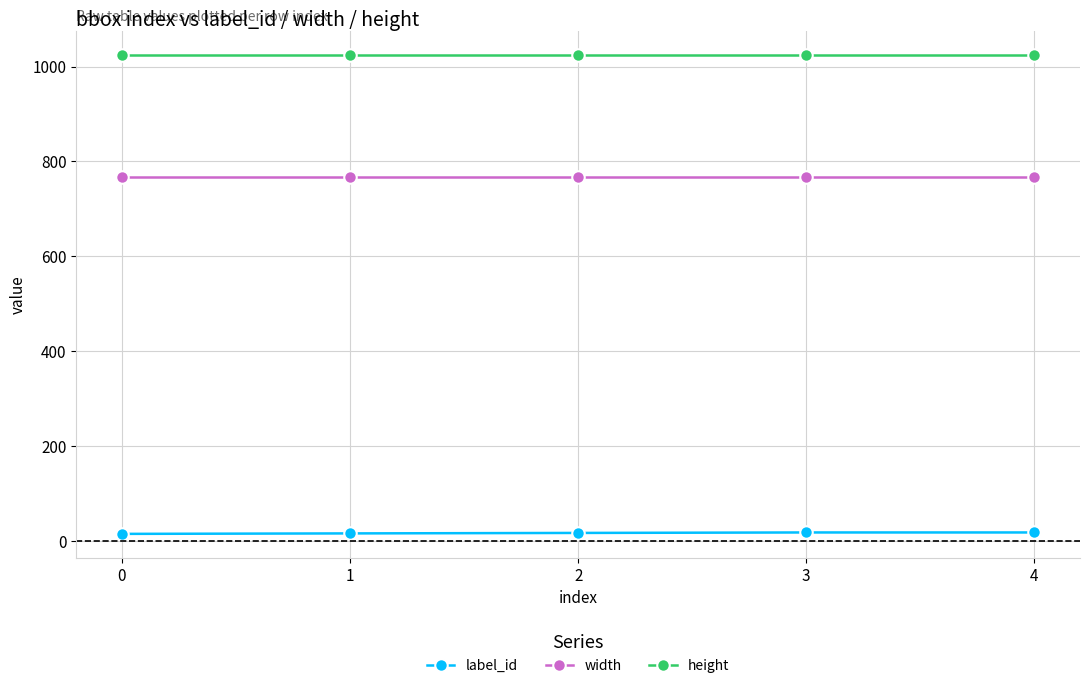

List the series in order of their overall mean, lowest first.

label_id, width, height